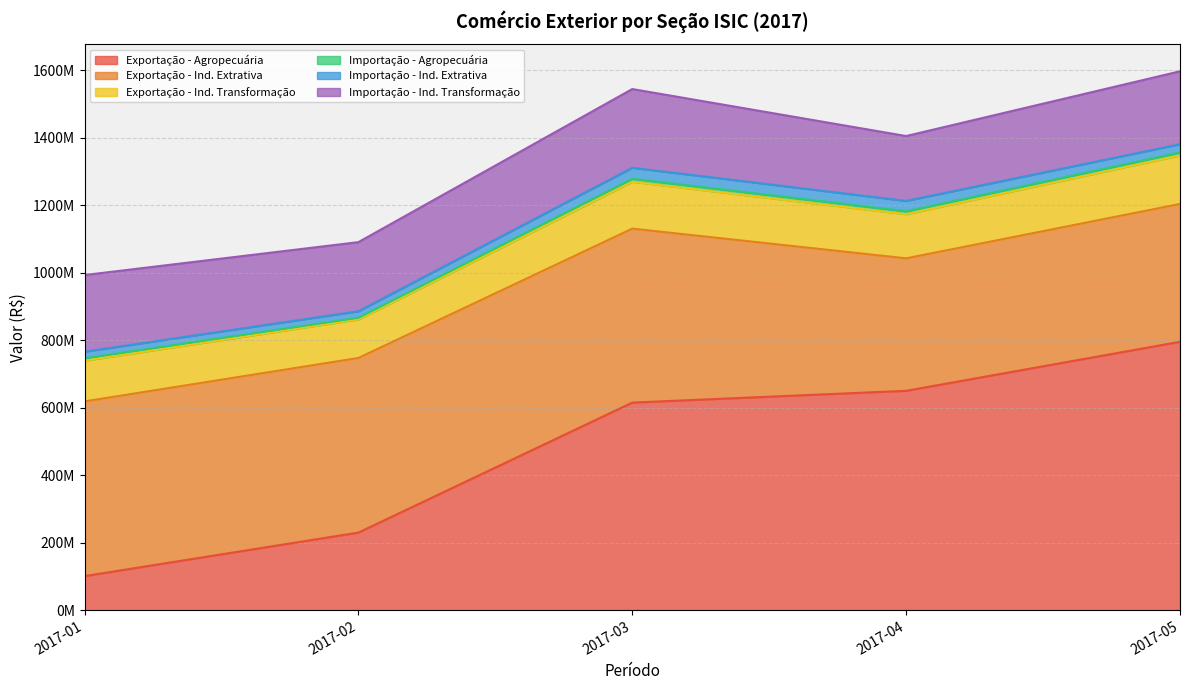

What is the value of the Importação - Ind. Extrativa point at the 1st from the left?

19194960.8